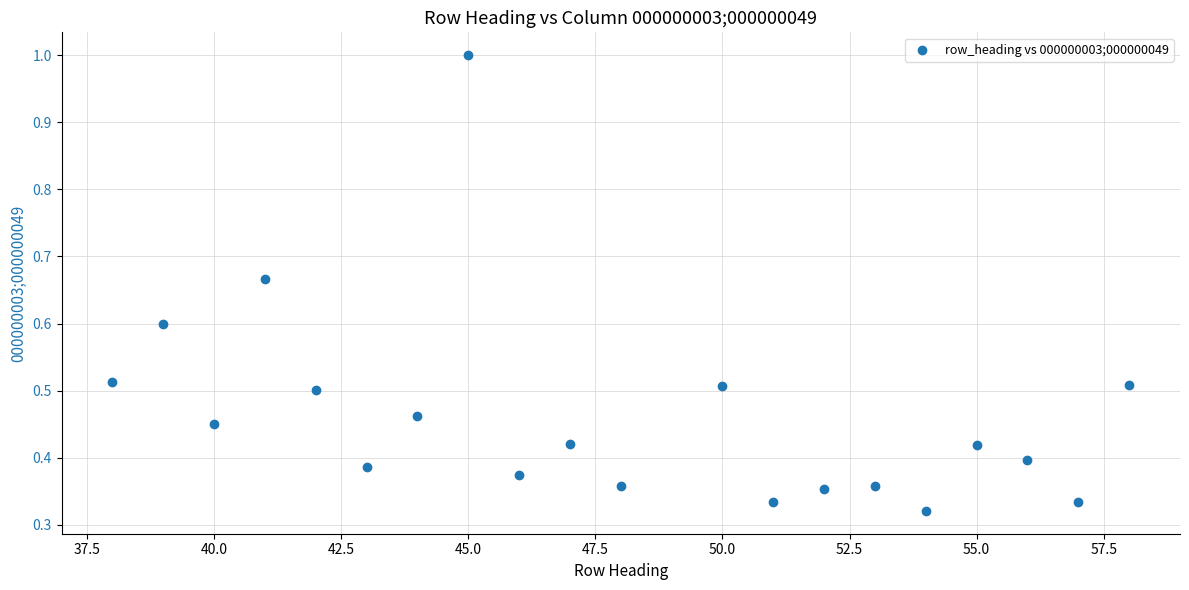

What is the range of X values (max minus min)?

20.0